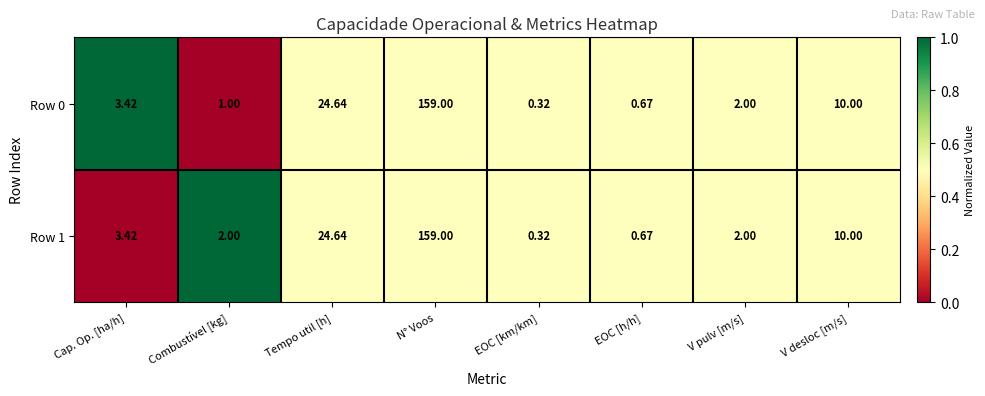

At which category is the sum across all series the highest?

N° Voos